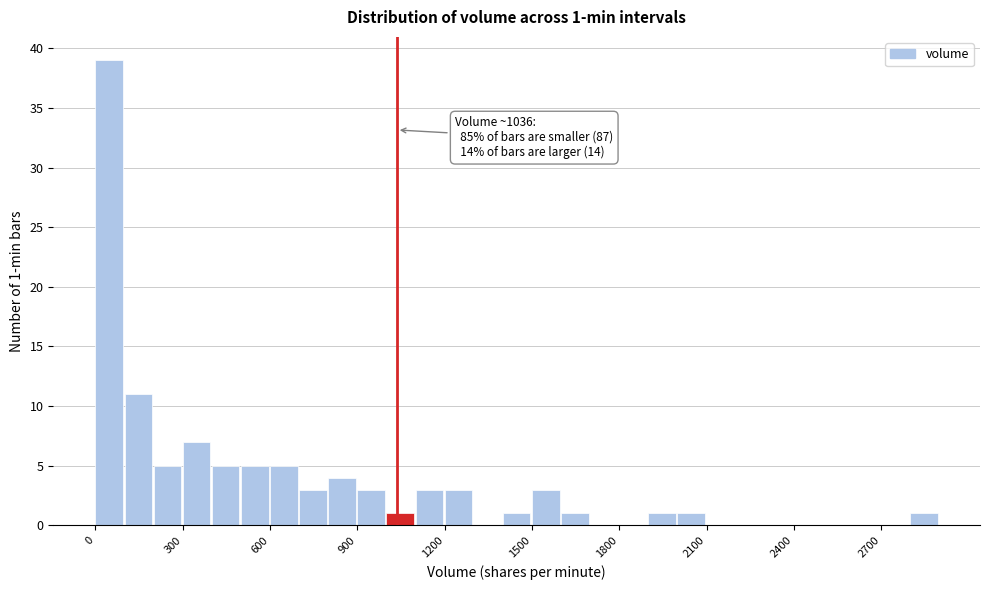

Read against the x-axis, roughly where is the centre of the tallest bar?

50